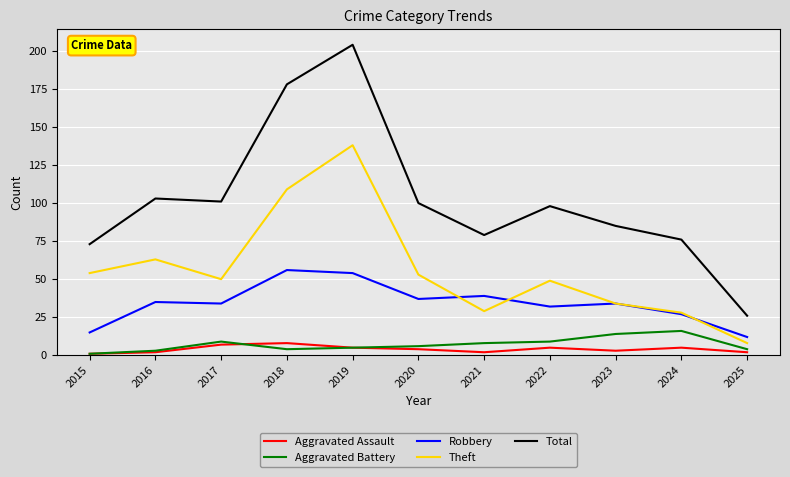

How many interior local peaks does the Theft series have?

3